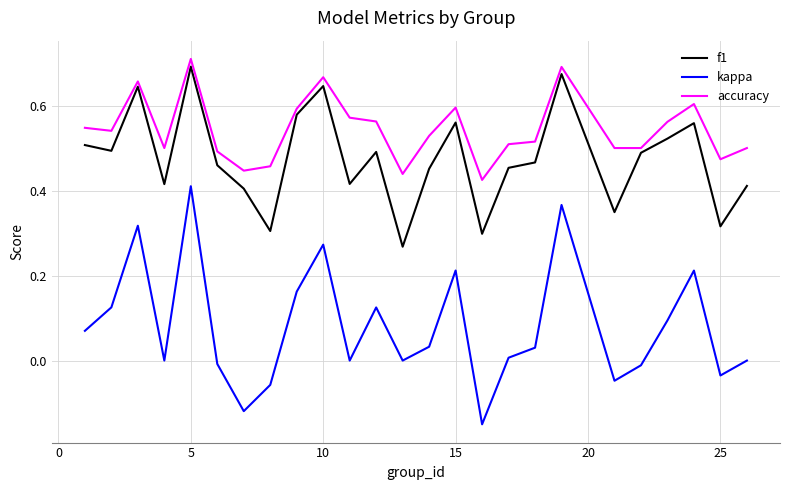

How many interior local peaks does the f1 series have?

7